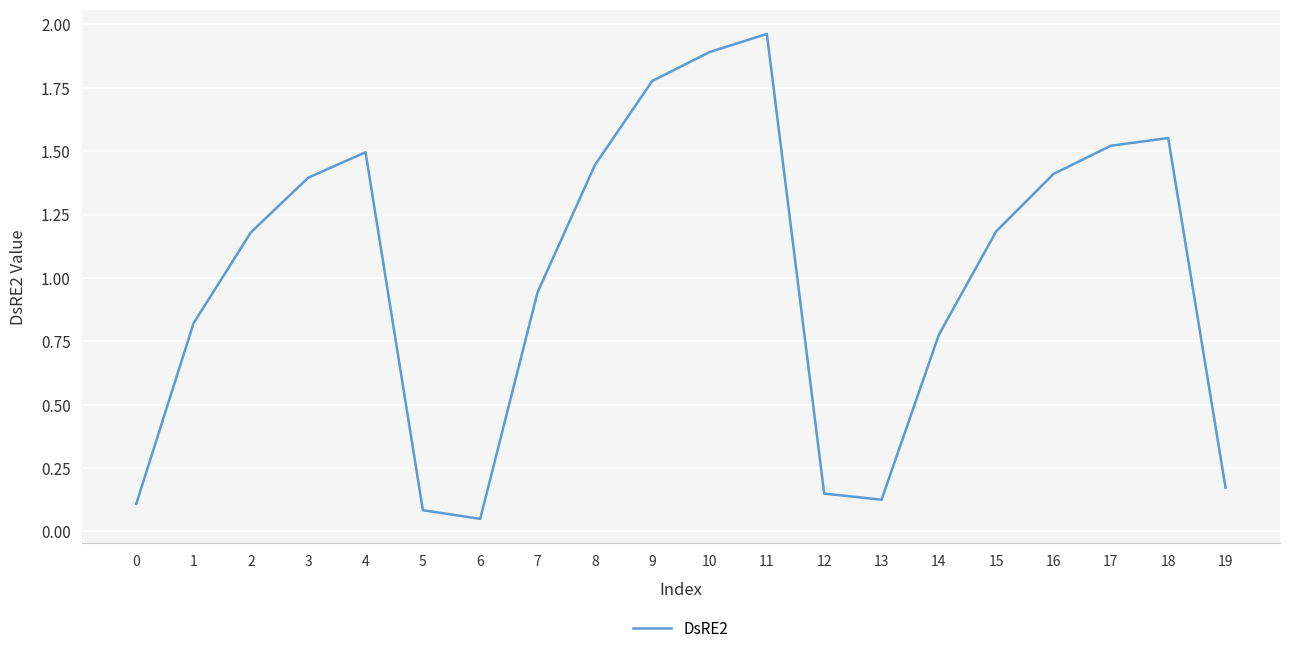

How many lines are shown in the chart?

1